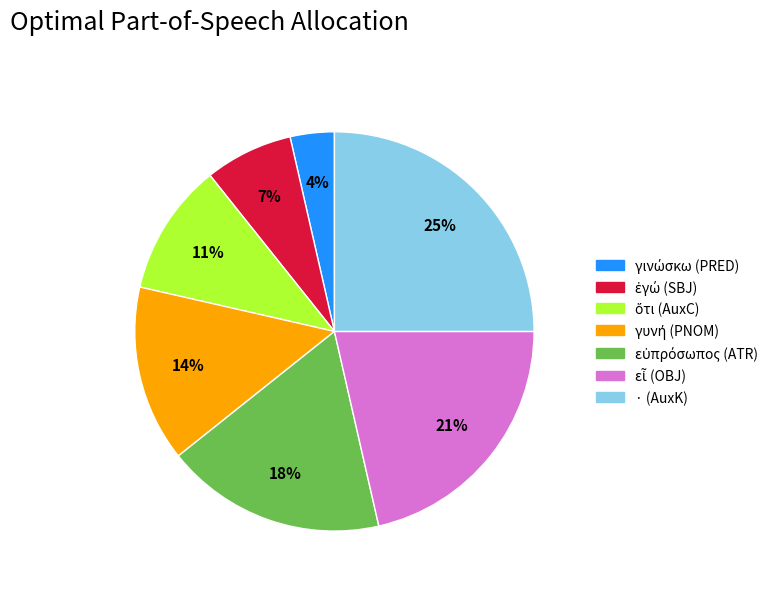

To the nearest percent, what is the difference between the largest and smallest slice percentages?

21%